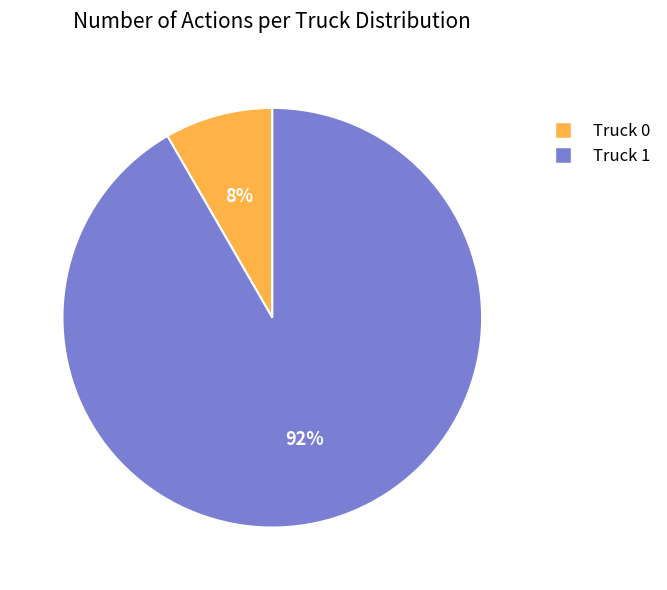

Is there any slice that represents more than half of the pie?

Yes